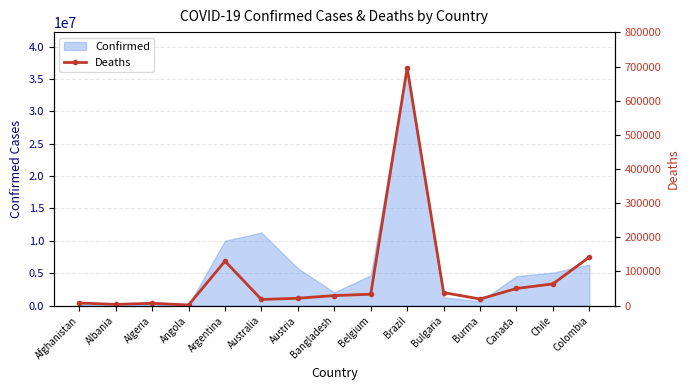

What is the change in value from Burma to Colombia?

+122595